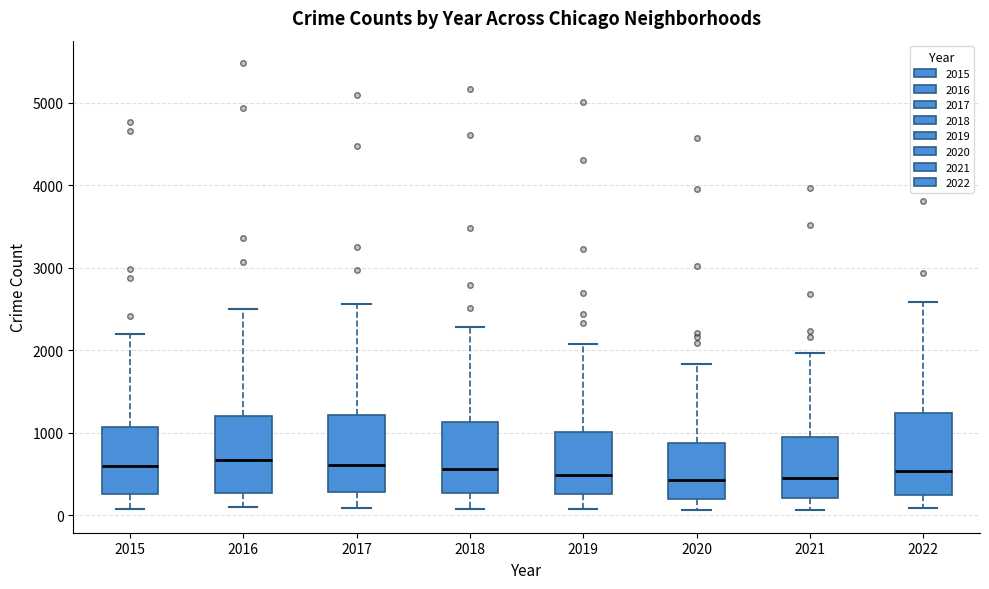

Reading left to right, read every box against the y-axis: the position of its median line, the range the box covers, and the ends of its whiskers. The values are not printed on the chart, so give them approximately, as read against the axis.

2015: median 600, box 300 to 1100, whiskers 100 to 2200
2016: median 700, box 300 to 1200, whiskers 100 to 2500
2017: median 600, box 300 to 1200, whiskers 100 to 2600
2018: median 600, box 300 to 1100, whiskers 100 to 2300
2019: median 500, box 300 to 1000, whiskers 100 to 2100
2020: median 400, box 200 to 900, whiskers 100 to 1800
2021: median 500, box 200 to 1000, whiskers 100 to 2000
2022: median 500, box 300 to 1200, whiskers 100 to 2600